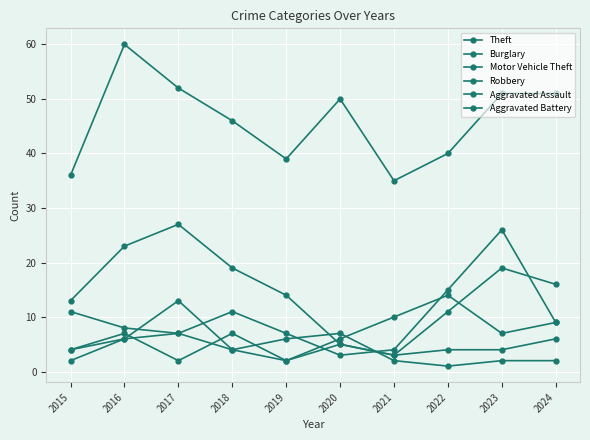

How many values in the Aggravated Battery series are below 4?

5